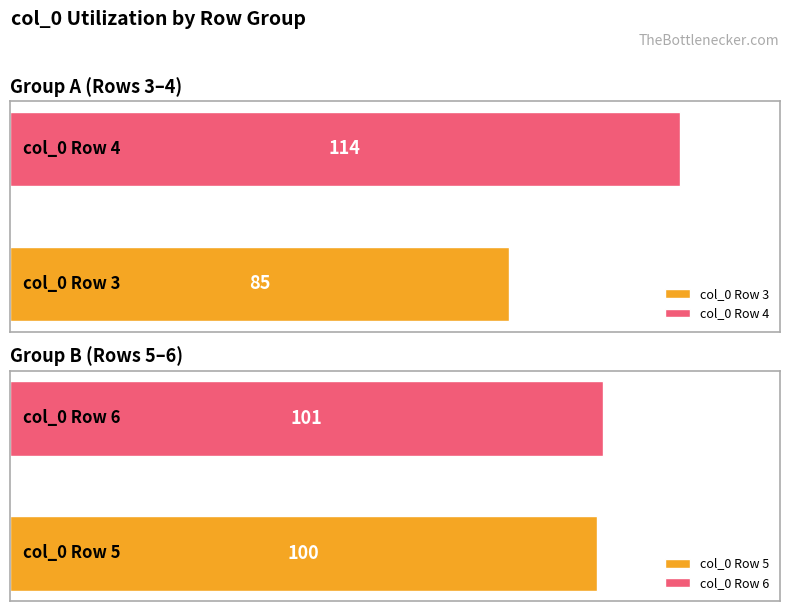

True or false: Average utilization has a value of 114 at 4.

True